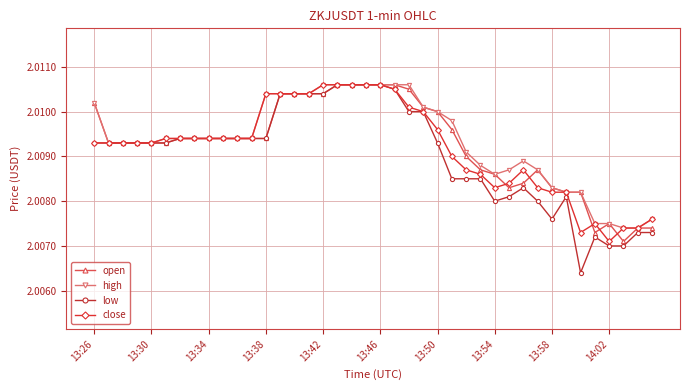

Which series has the largest range (max minus min)?

low